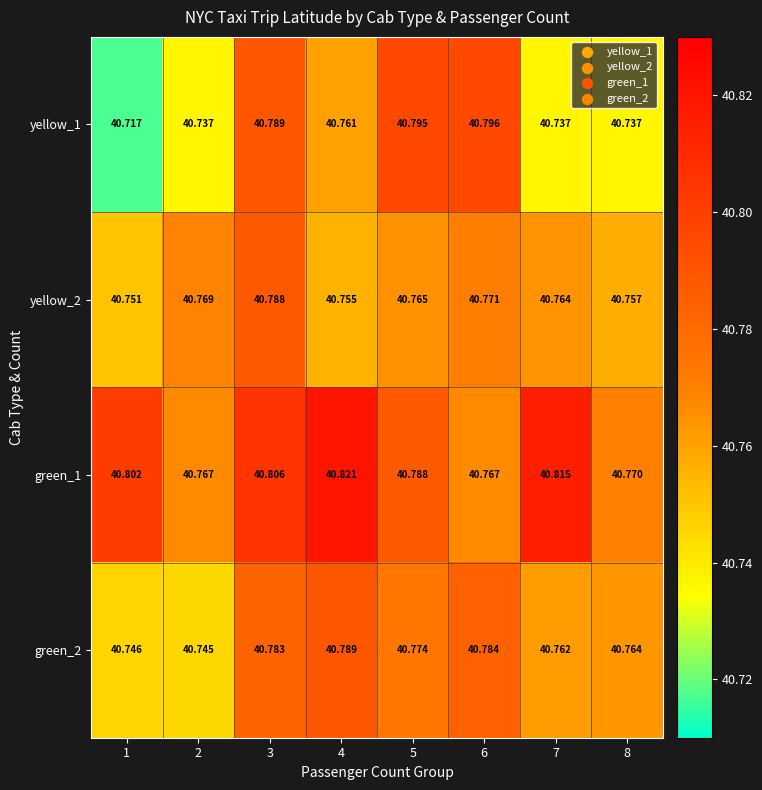

Is the value of green_1 at 1 greater than the value of yellow_2 at 1?

Yes